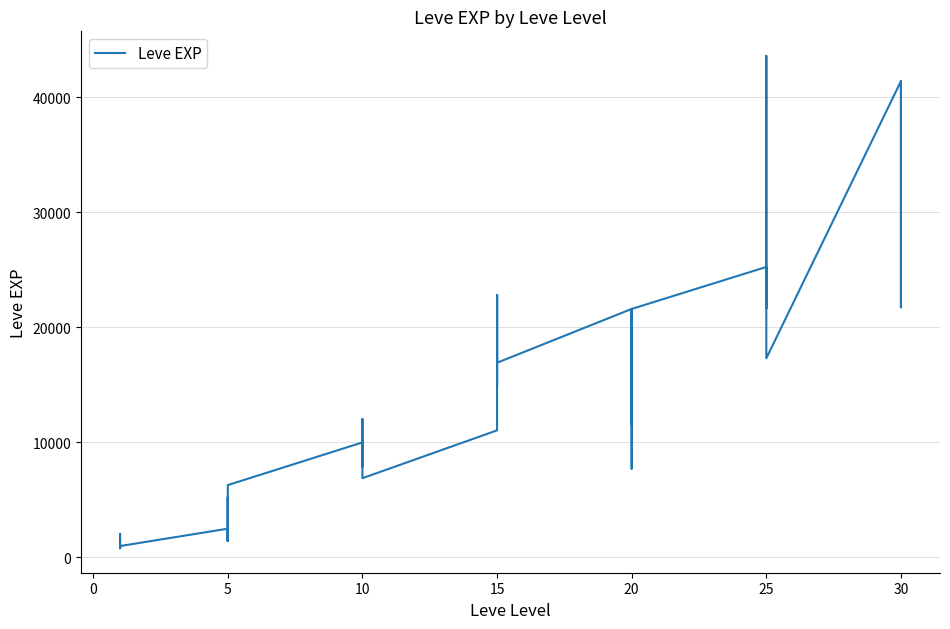

What is the value of the 30th point from the left?

21600